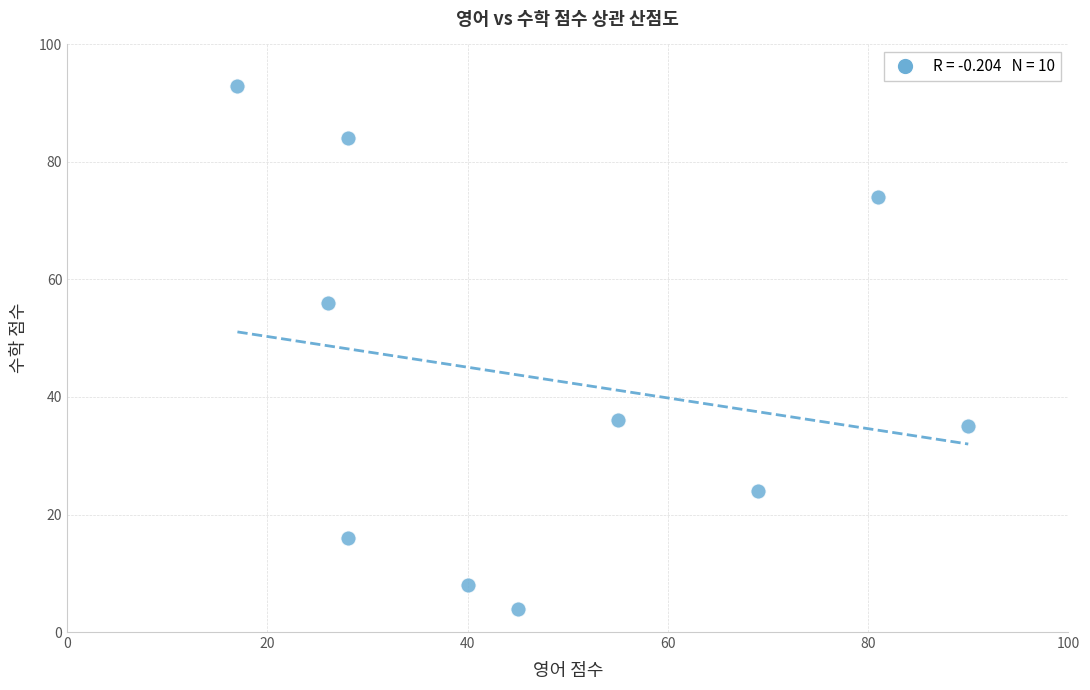

What Y value in the scatter plot is closest to 48?

56